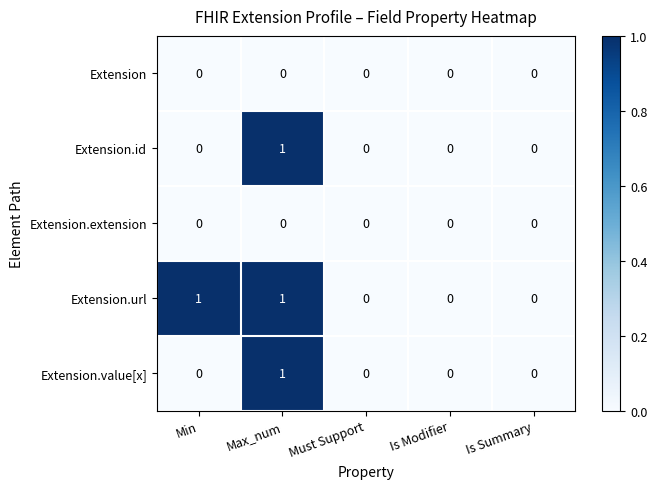

True or false: Extension.id has a value of -1 at Must Support.

False